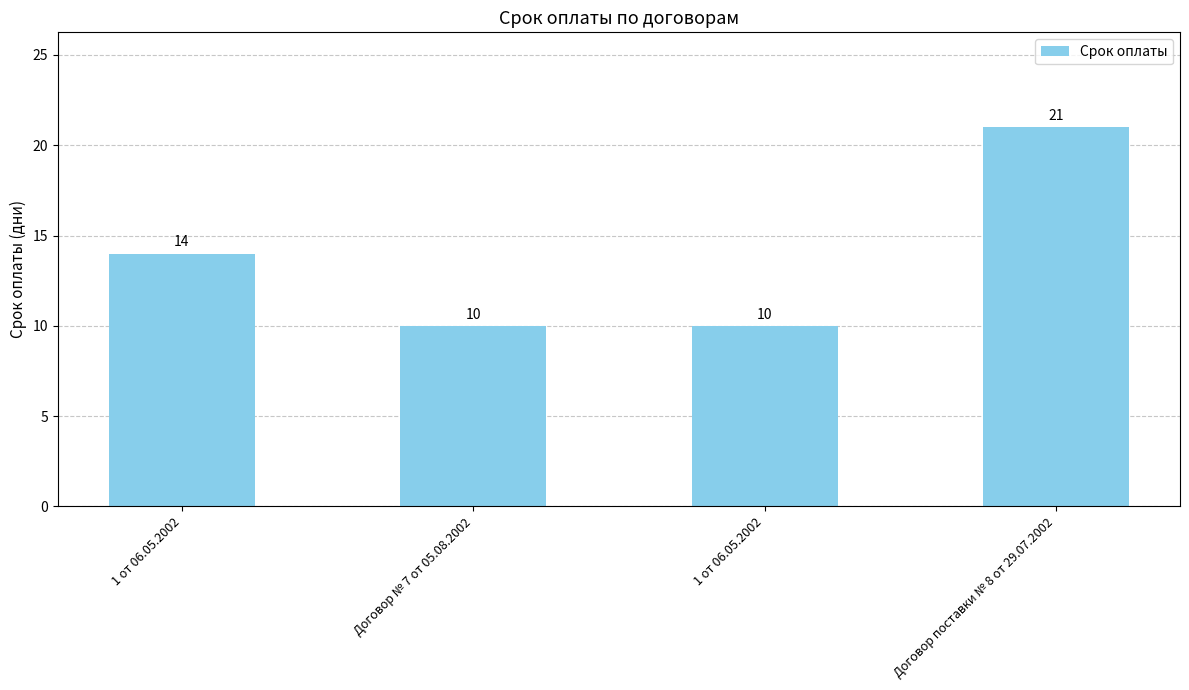

Reading left to right, what are all the values shown in this chart?

14	10	10	21